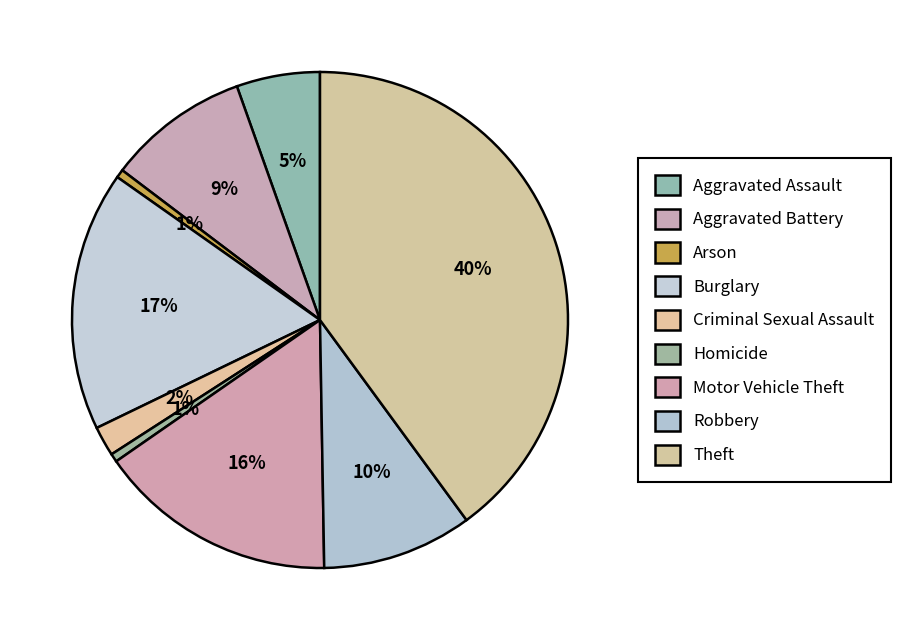

To the nearest percent, what is the difference between the Criminal Sexual Assault and Aggravated Battery slice percentages?

7%